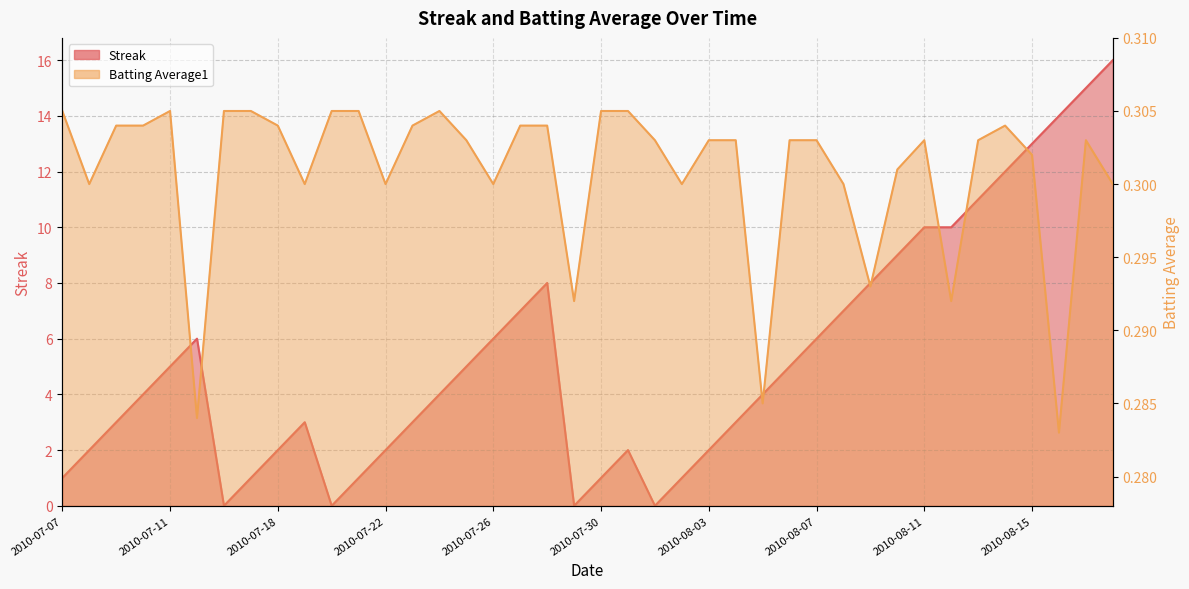

Is it true that Streak equals 0.0 at 2010-07-29?

True